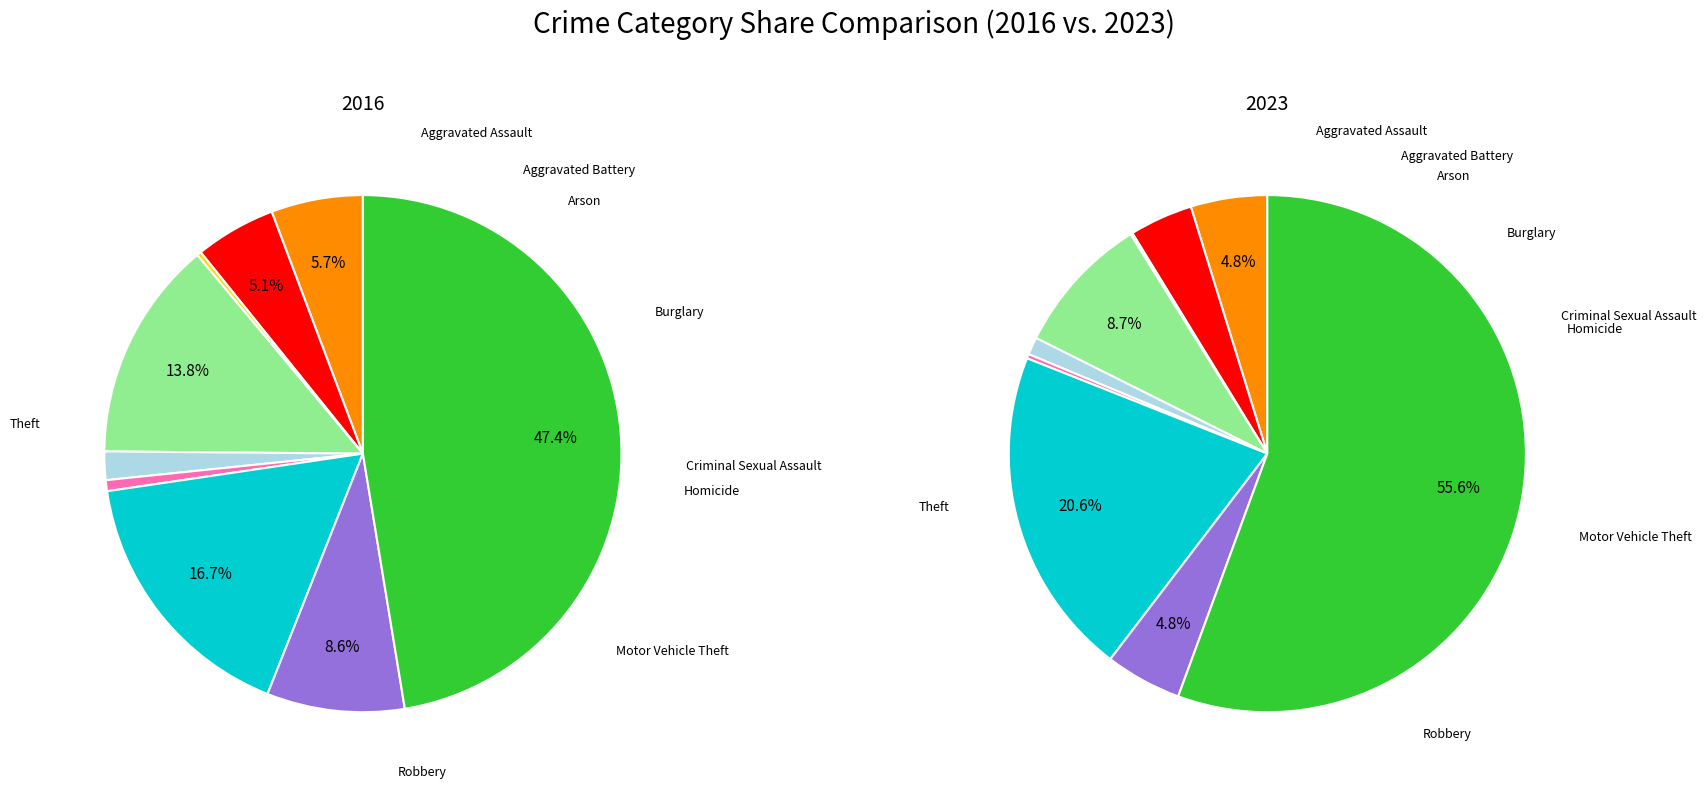

What is the spread (max minus min) of values at 2?

1